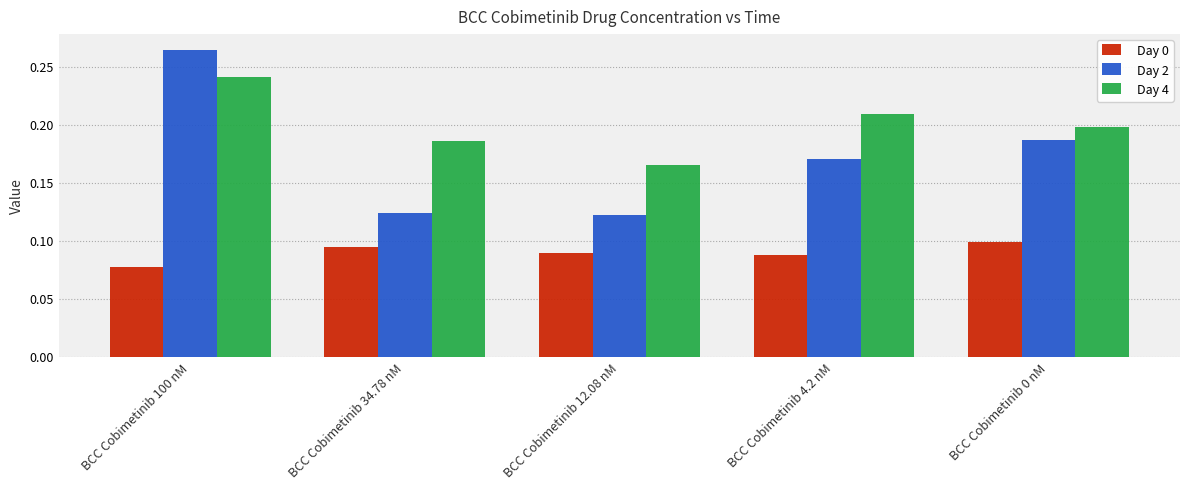

What is the sum of the Day 4 values at BCC Cobimetinib 4.2 nM and BCC Cobimetinib 0 nM?

0.4